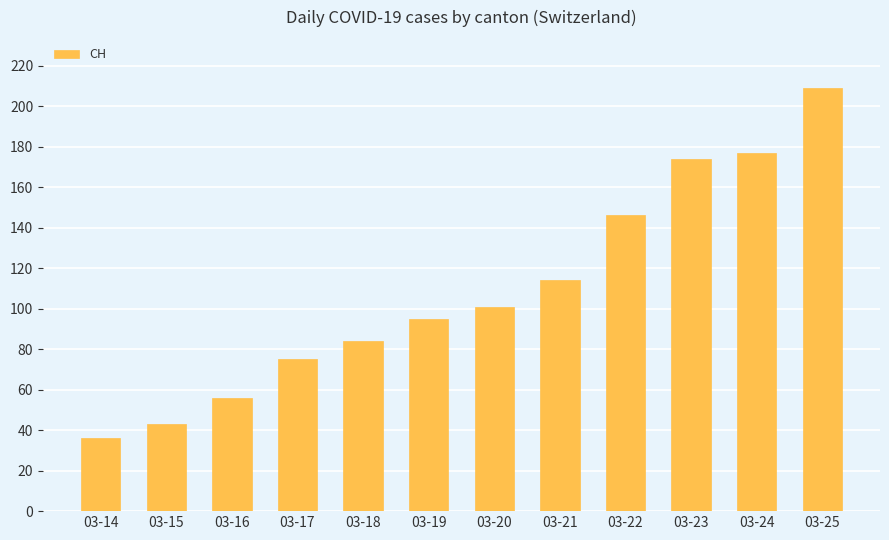

Which label corresponds to the largest value in the chart?

03-25